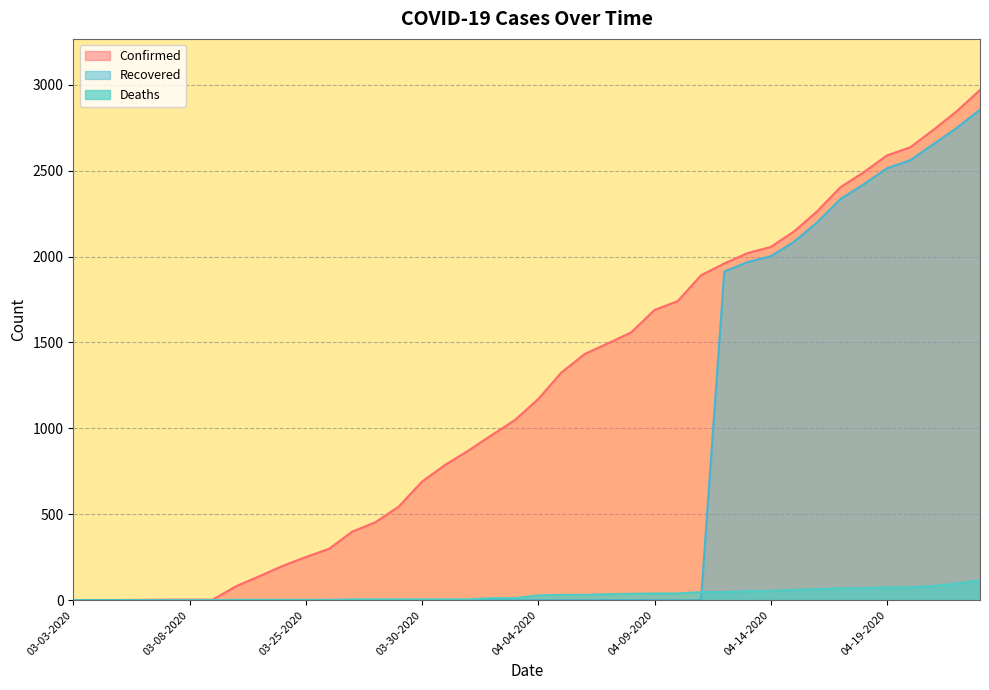

Where is Confirmed nearest to the value 1485?

04-07-2020